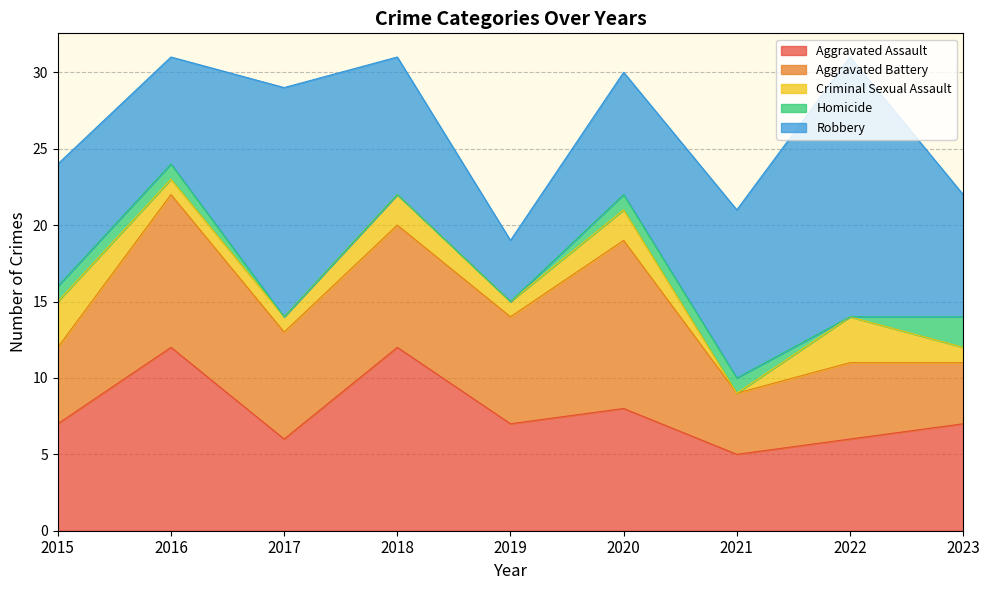

Count the number of categories in the chart.

9